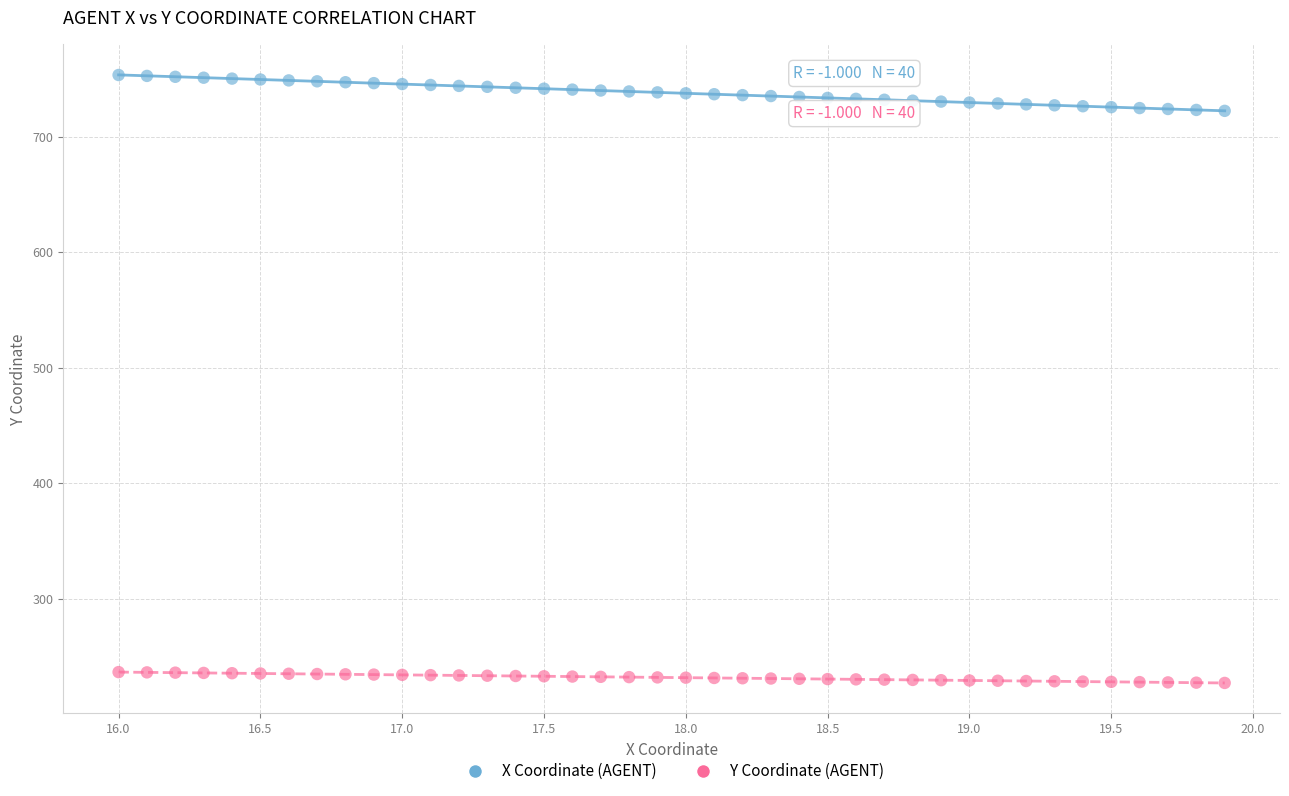

Which series contains the lowest Y value?

Y Coordinate (AGENT)